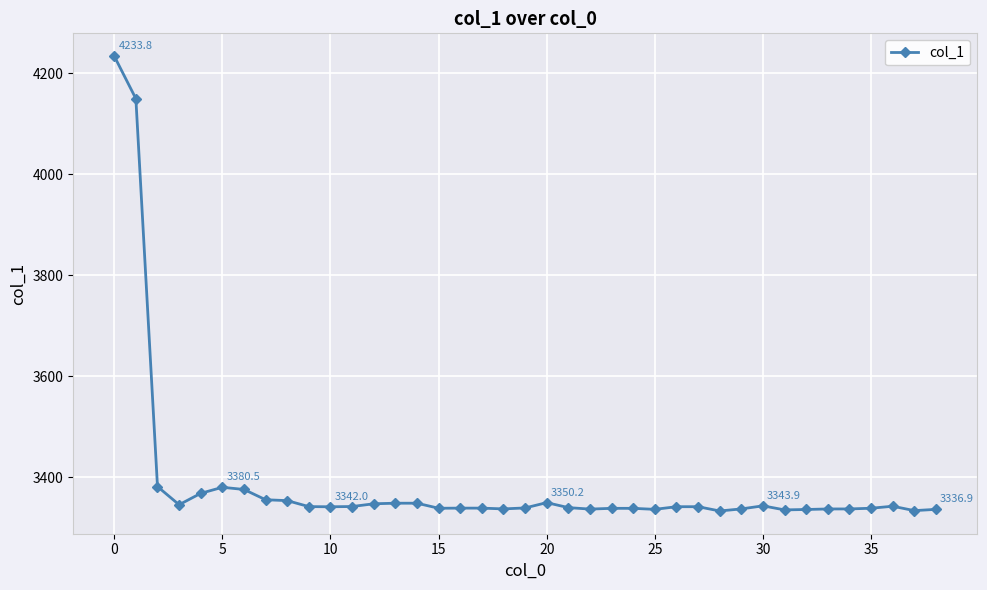

How many lines are shown in the chart?

1